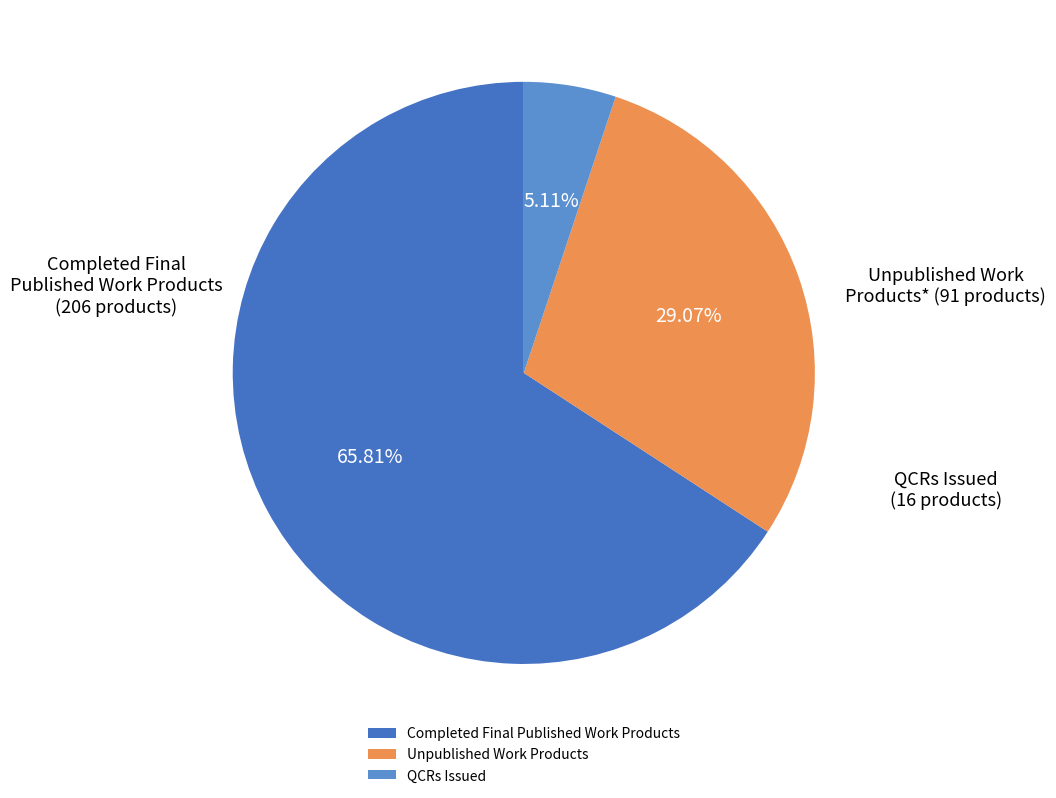

To the nearest percent, what percentage of the pie is QCRs Issued?

5%